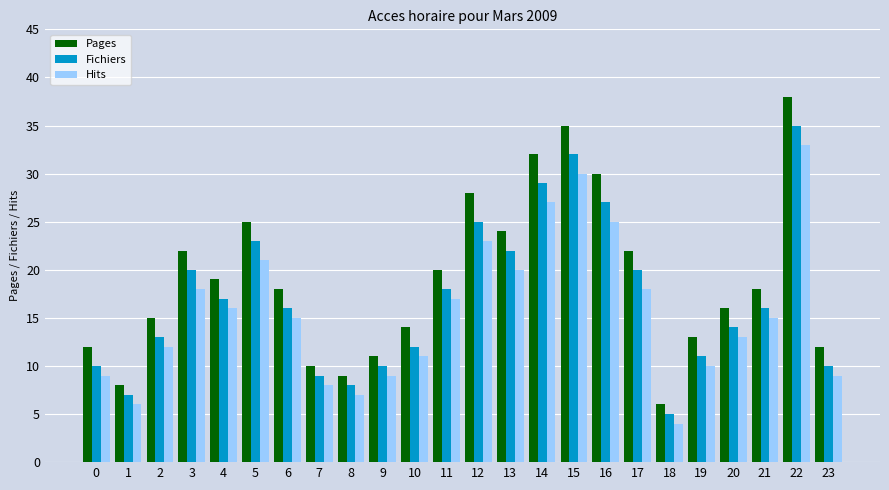

Which series has the widest spread of values?

Pages